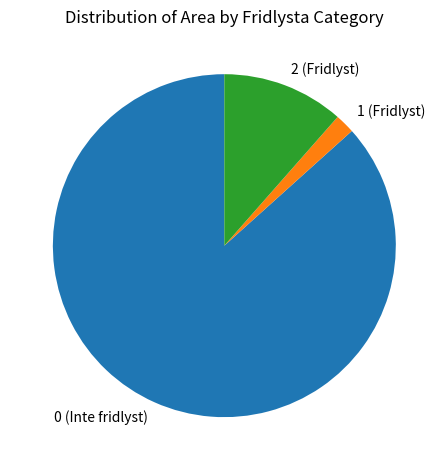

The 1 (Fridlyst) slice represents 2% of the pie. True or false?

True